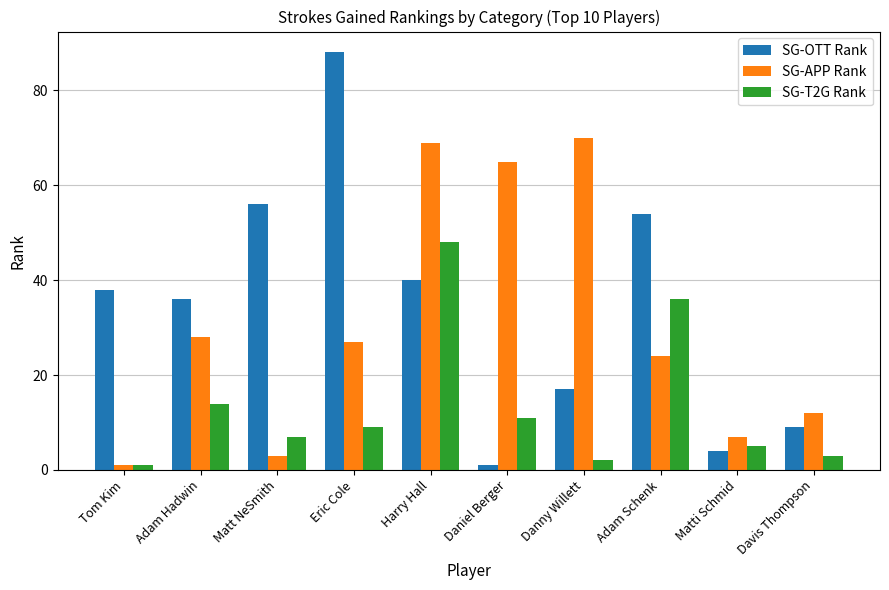

What is the sum of the SG-APP Rank values at Danny Willett and Eric Cole?

97